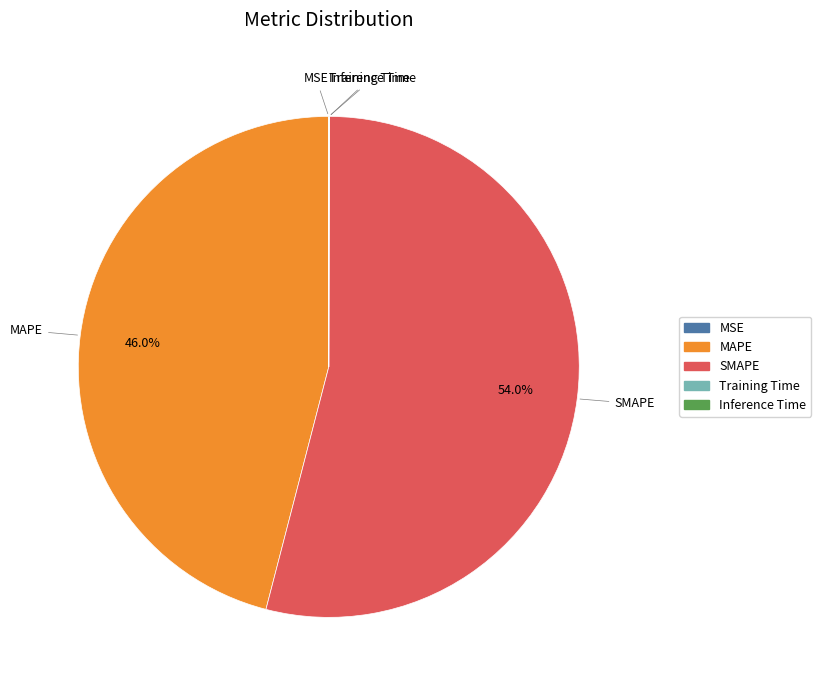

Combined, what portion of the pie is MAPE and SMAPE?

100.0%